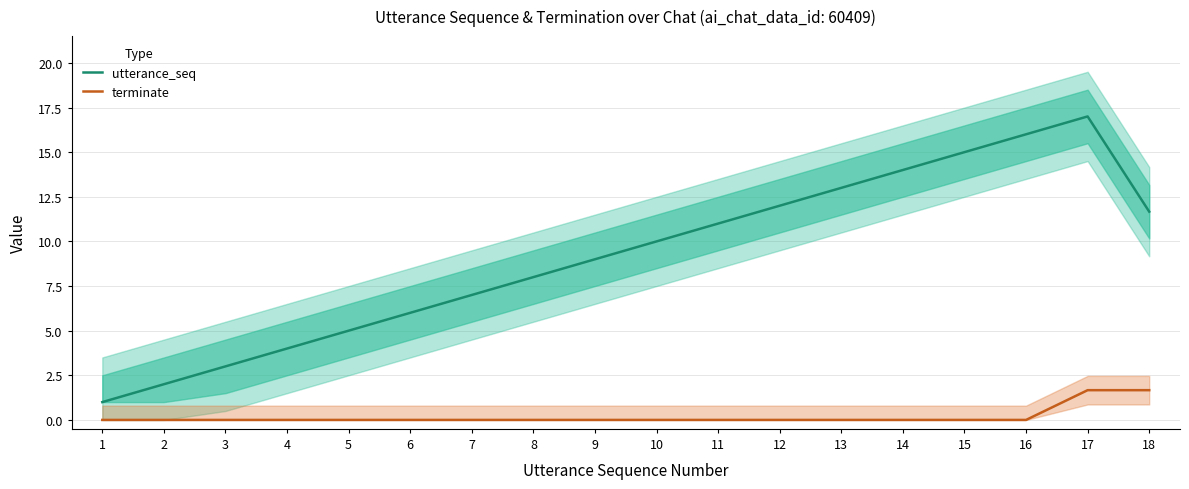

Reading left to right, list all the values displayed in this chart.

utterance_seq: 1.0	2.0	3.0	4.0	5.0	6.0	7.0	8.0	9.0	10.0	11.0	12.0	13.0	14.0	15.0	16.0	17.0	11.7
terminate: 0.0	0.0	0.0	0.0	0.0	0.0	0.0	0.0	0.0	0.0	0.0	0.0	0.0	0.0	0.0	0.0	1.7	1.7